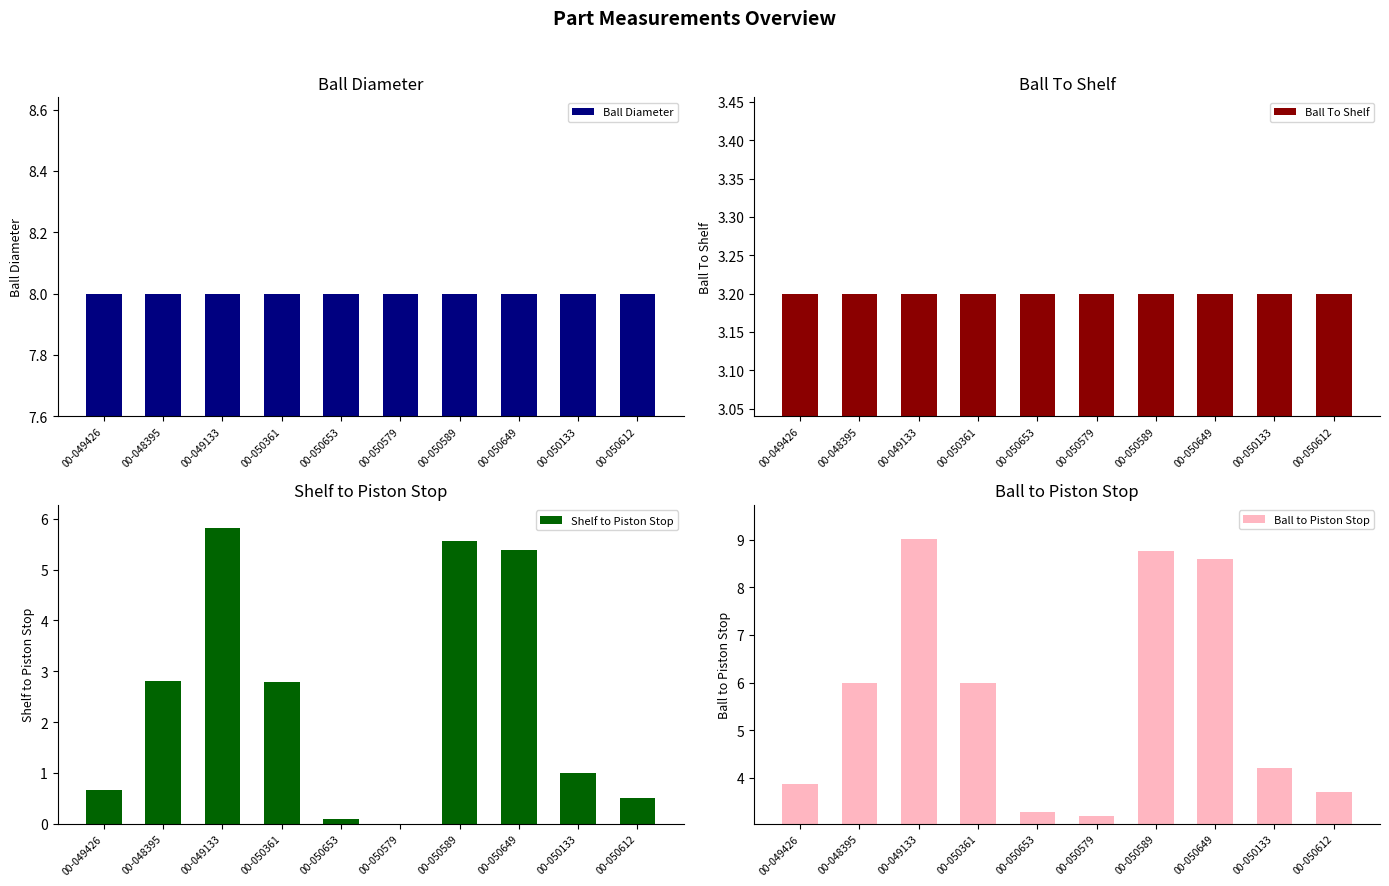

Reading left to right, transcribe all the data shown in this chart.

Ball Diameter: 8.0	8.0	8.0	8.0	8.0	8.0	8.0	8.0	8.0	8.0
Ball To Shelf: 3.2	3.2	3.2	3.2	3.2	3.2	3.2	3.2	3.2	3.2
Shelf to Piston Stop: 0.7	2.8	5.8	2.8	0.1	0.0	5.6	5.4	1.0	0.5
Ball to Piston Stop: 3.9	6.0	9.0	6.0	3.3	3.2	8.8	8.6	4.2	3.7